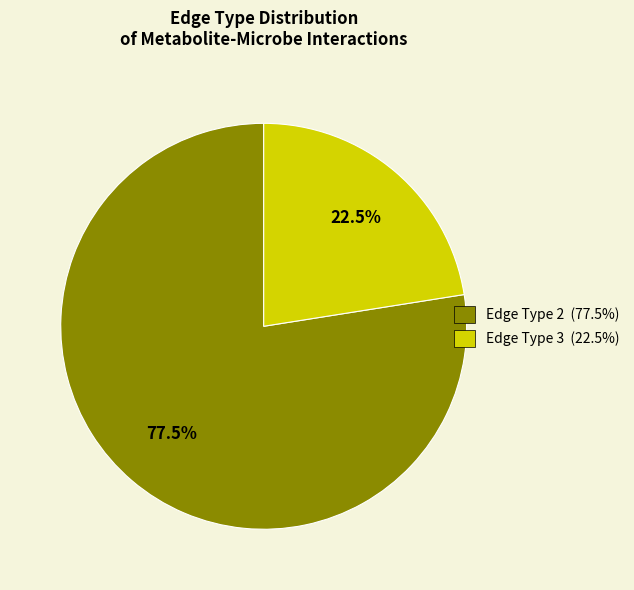

Is there a majority slice in this chart?

Yes